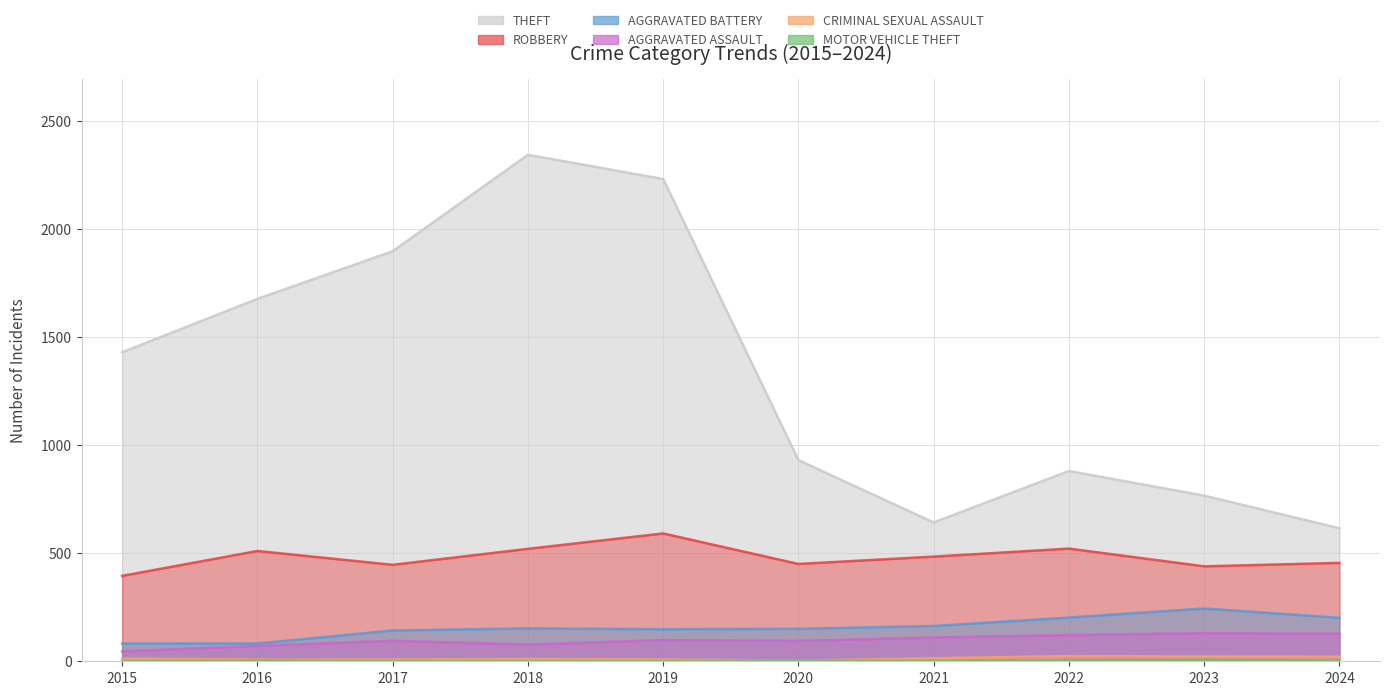

Reading right to left, what are all the values shown in this chart?

Theft: 615	766	880	642	930	2230	2342	1896	1676	1429
Robbery: 455	439	521	484	450	591	520	446	510	395
Aggravated Battery: 201	244	202	163	150	148	152	142	82	82
Aggravated Assault: 127	130	121	110	94	98	77	95	71	46
Criminal Sexual Assault: 21	22	24	14	3	8	11	8	8	12
Motor Vehicle Theft: 2	6	2	2	3	1	1	2	4	1